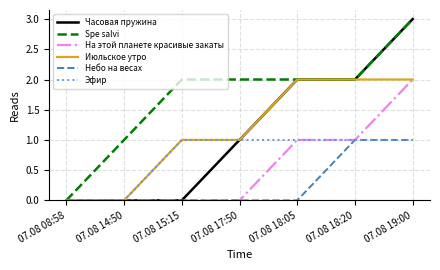

True or false: Эфир has a value of 1 at 07.08 17:50.

True